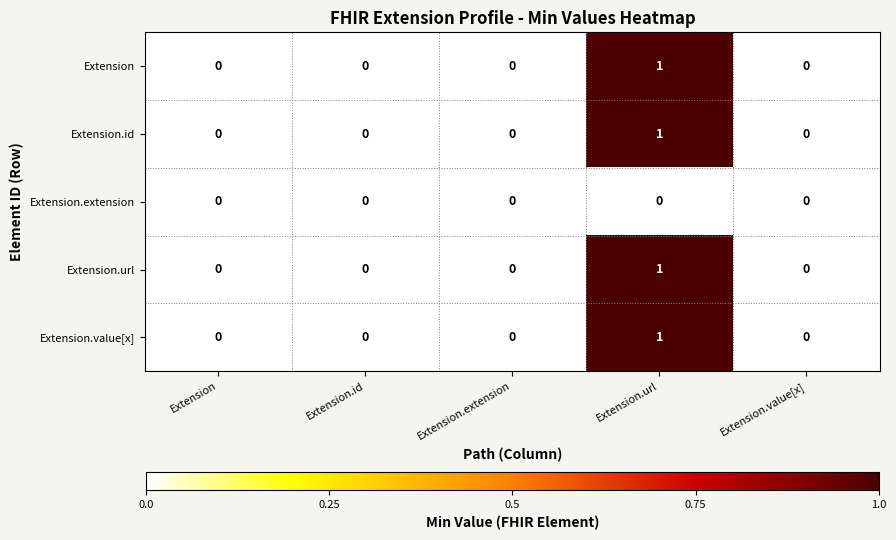

Reading left to right, list all the values displayed in this chart.

Extension: 0	0	0	1	0
Extension.id: 0	0	0	1	0
Extension.extension: 0	0	0	0	0
Extension.url: 0	0	0	1	0
Extension.value[x]: 0	0	0	1	0